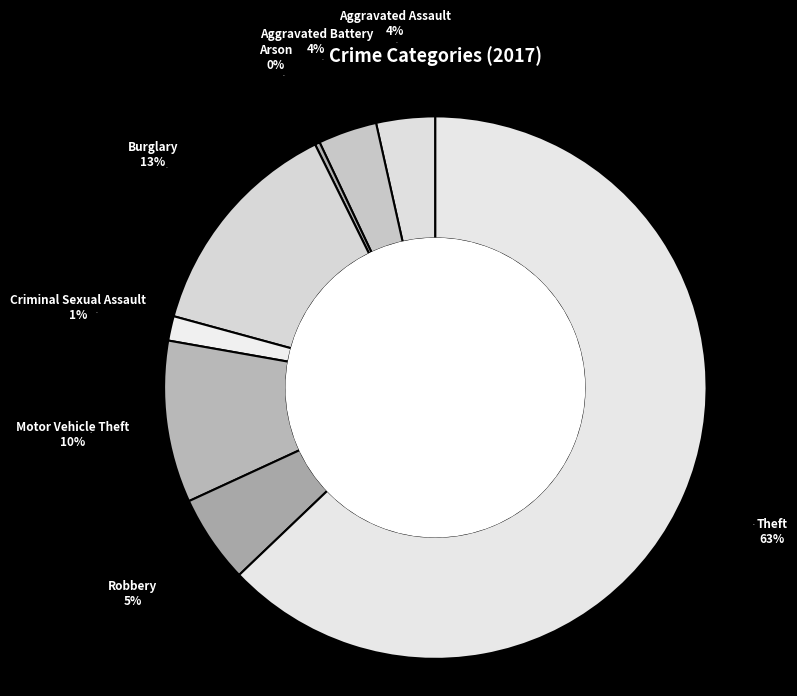

What percentage is the Aggravated Assault slice, to the nearest percent?

4%